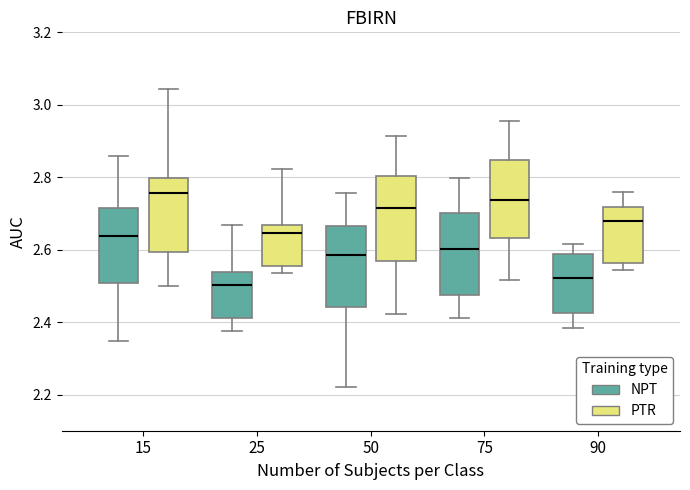

Where does the median line of the box for 50 (NPT) sit on the y-axis? The values are not printed on the chart, so give them approximately, as read against the axis.

2.58